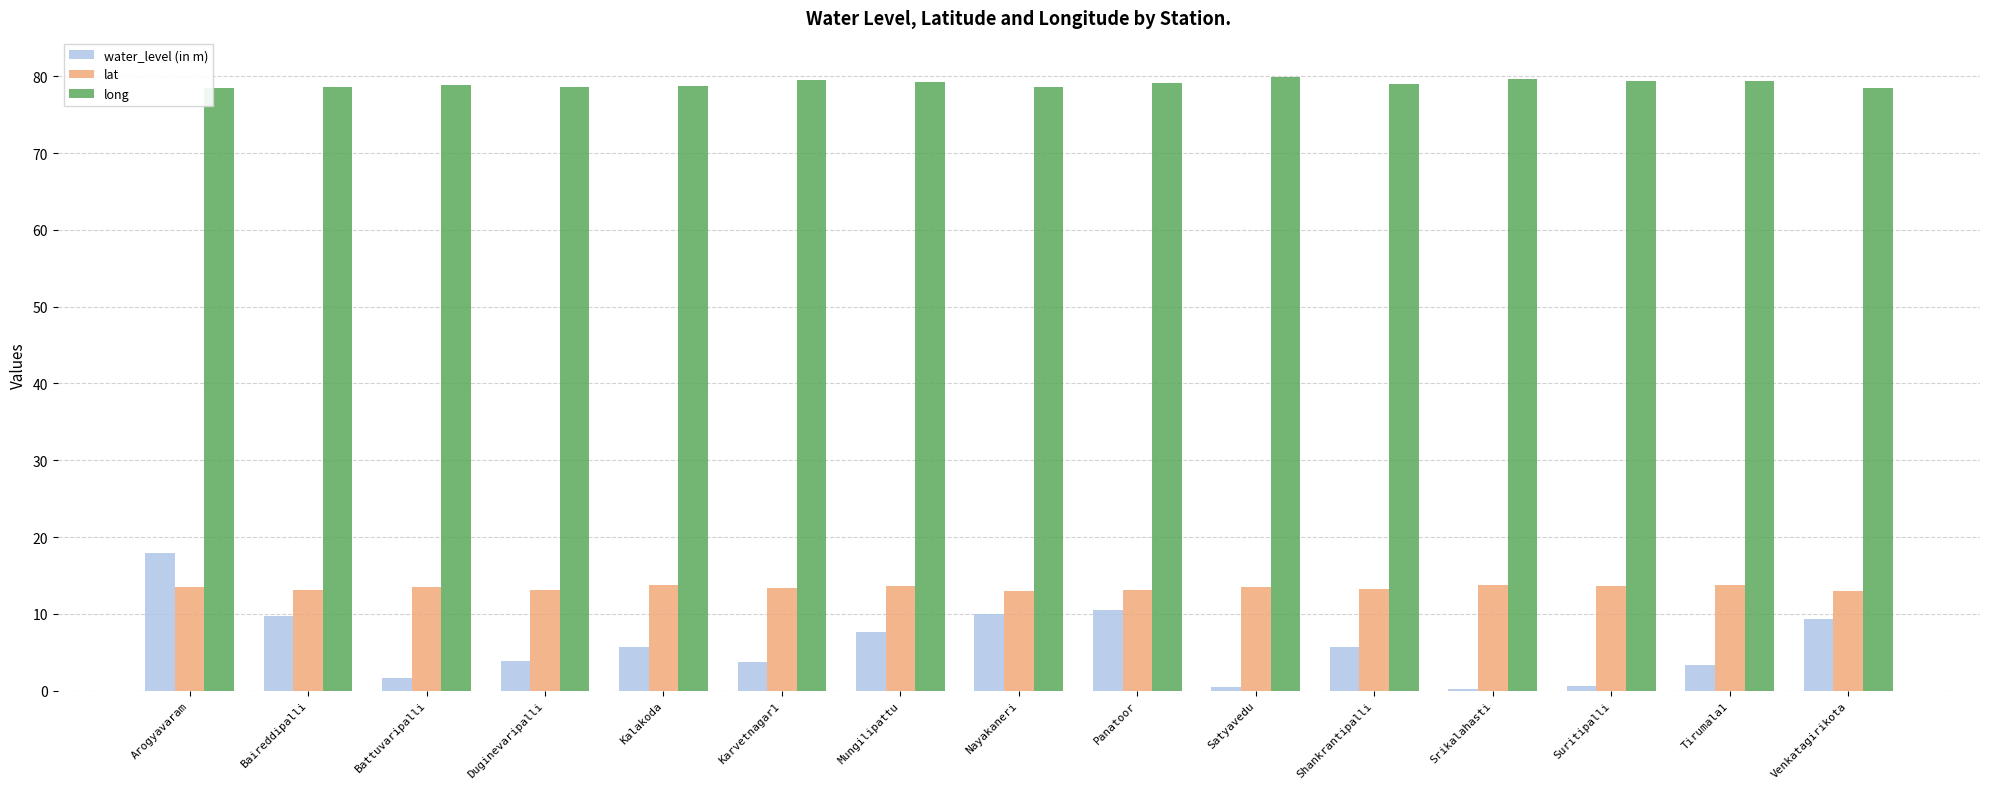

What are all the series names shown in the legend?

water_level (in m), lat, long